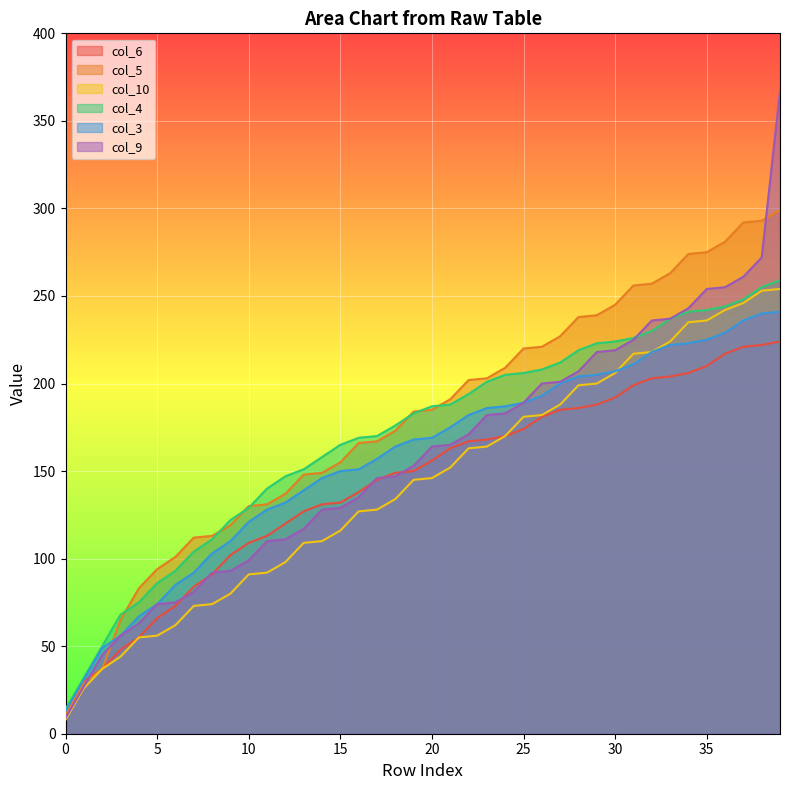

What is the average value of the col_4 series?

170